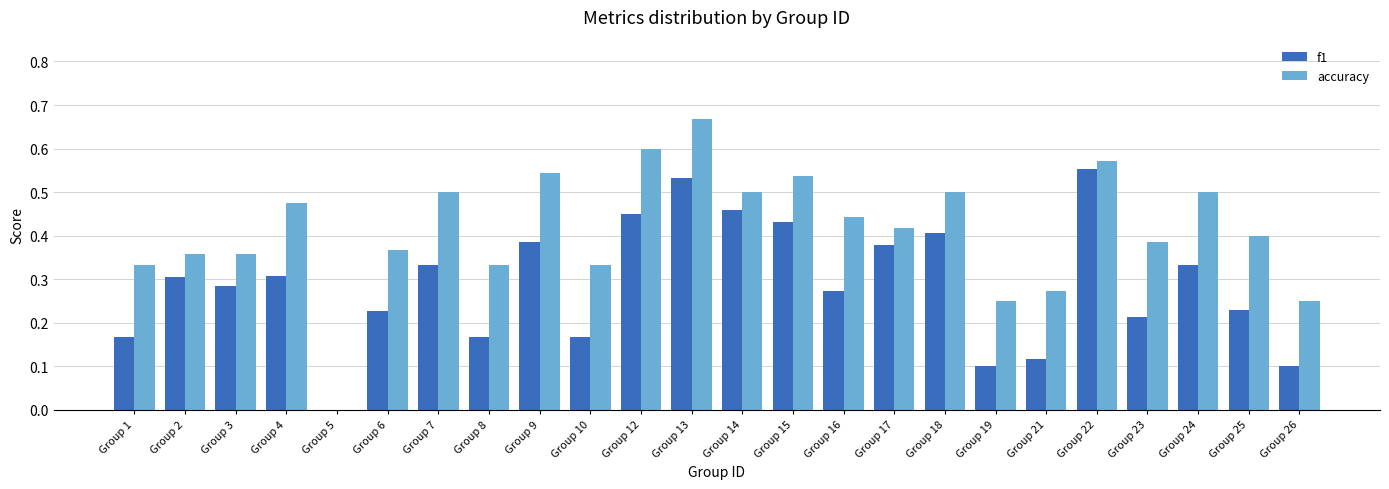

The f1 series shows 0.3 at Group 16. True or false?

True